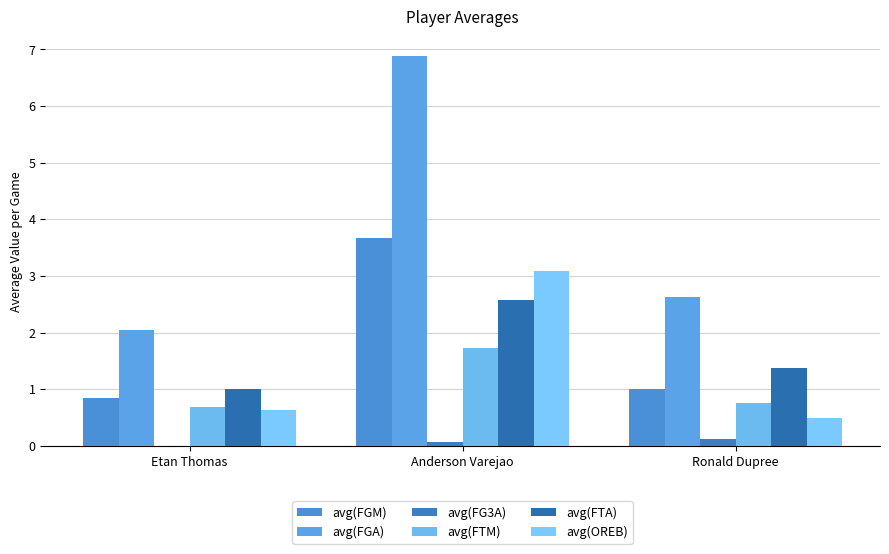

Which series has the largest range (max minus min)?

avg(FGA)